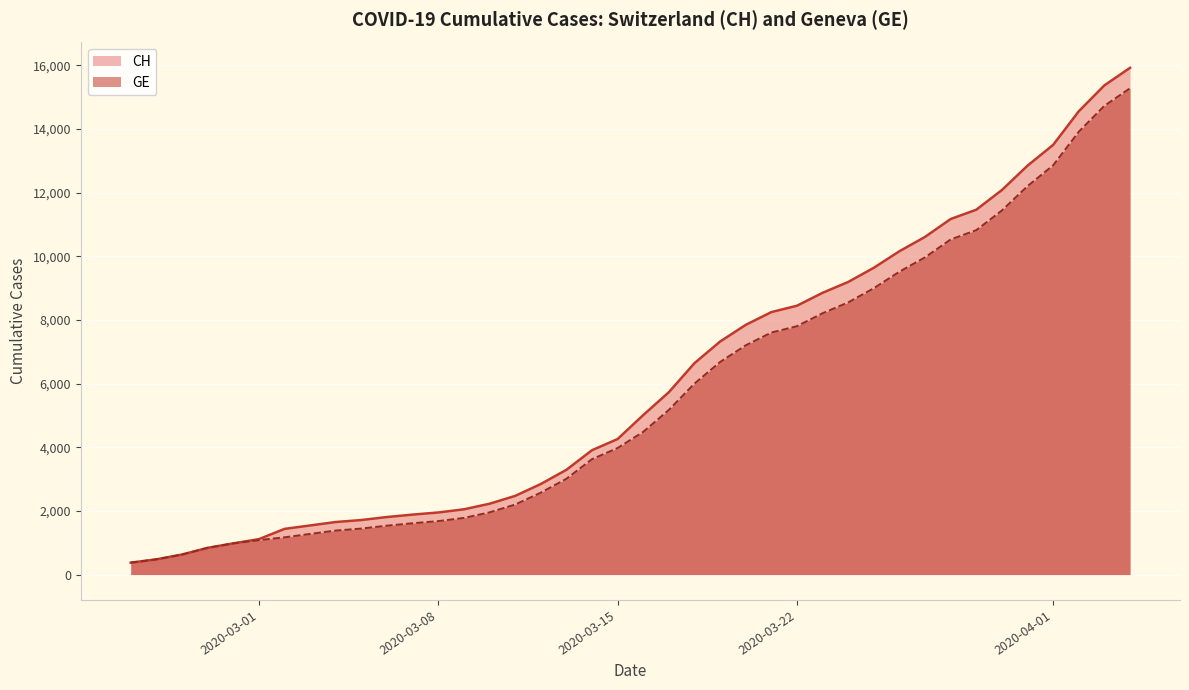

What is the greatest value displayed?

15926